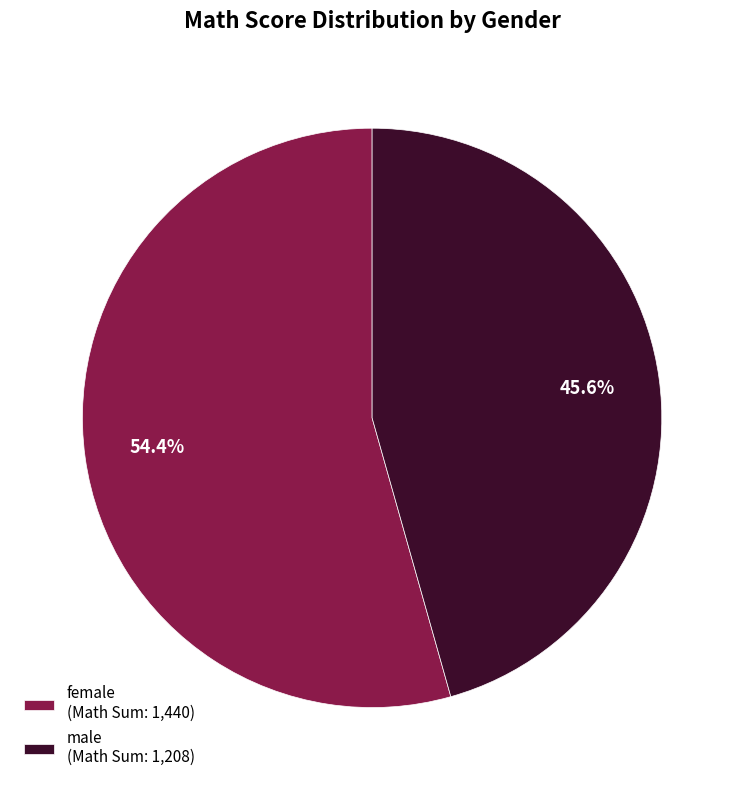

Count the number of slices in the pie.

2